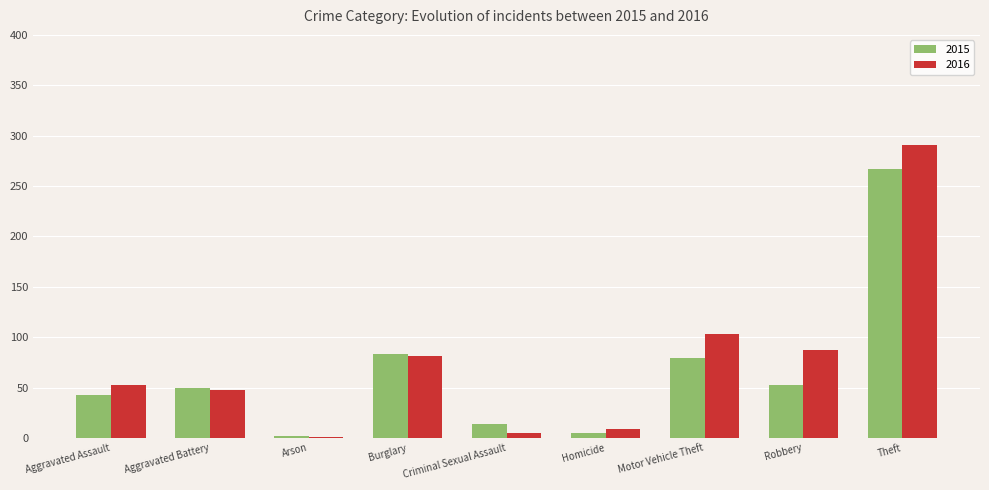

The value of 2015 at Theft is 267. True or false?

True